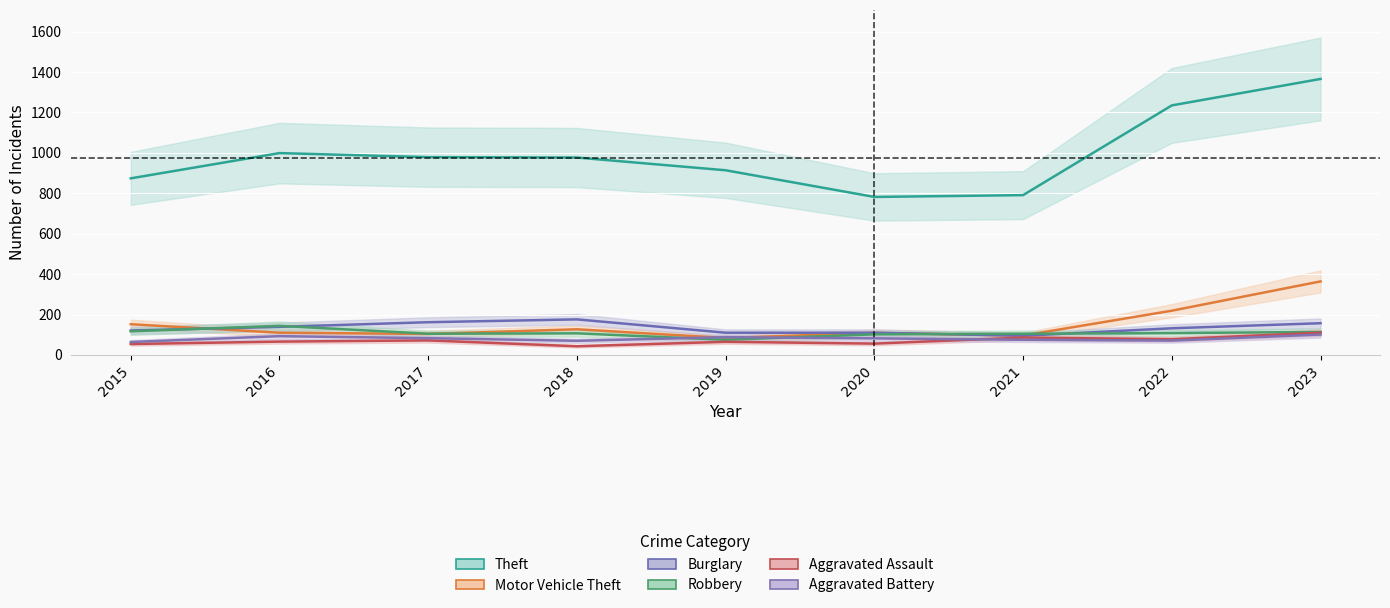

Reading left to right, list all the values displayed in this chart.

Theft: 874	999	979	977	914	782	791	1235	1366
Motor Vehicle Theft: 152	110	104	127	84	109	96	219	364
Burglary: 121	139	162	176	110	110	95	132	157
Robbery: 117	144	105	107	75	102	105	108	114
Aggravated Assault: 54	66	72	43	65	56	86	78	110
Aggravated Battery: 64	93	83	70	88	82	75	71	101